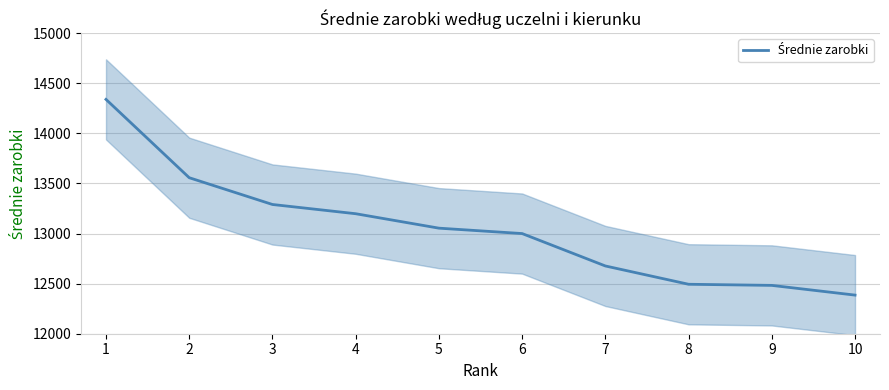

What is the average value?

13047.5